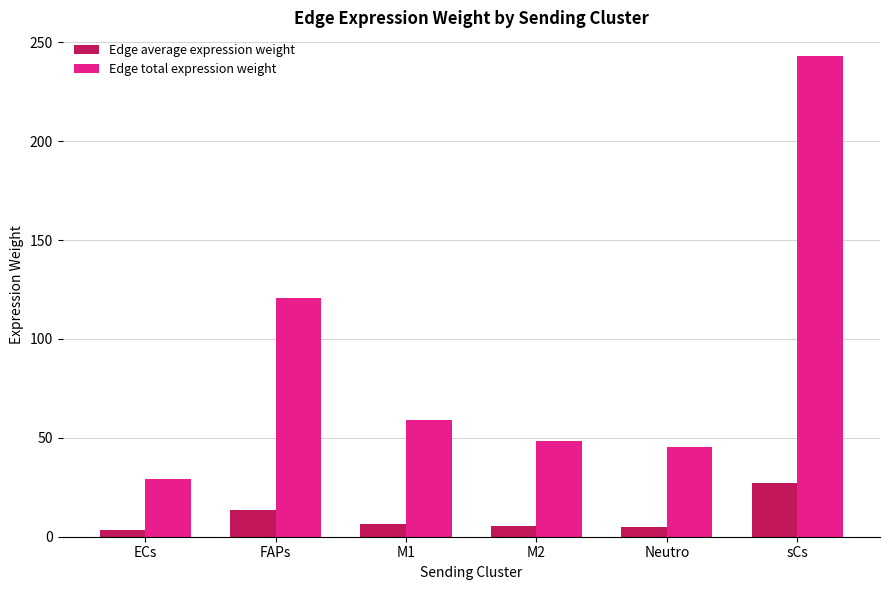

What is the sum of the Edge average expression weight values at M1 and FAPs?

20.0